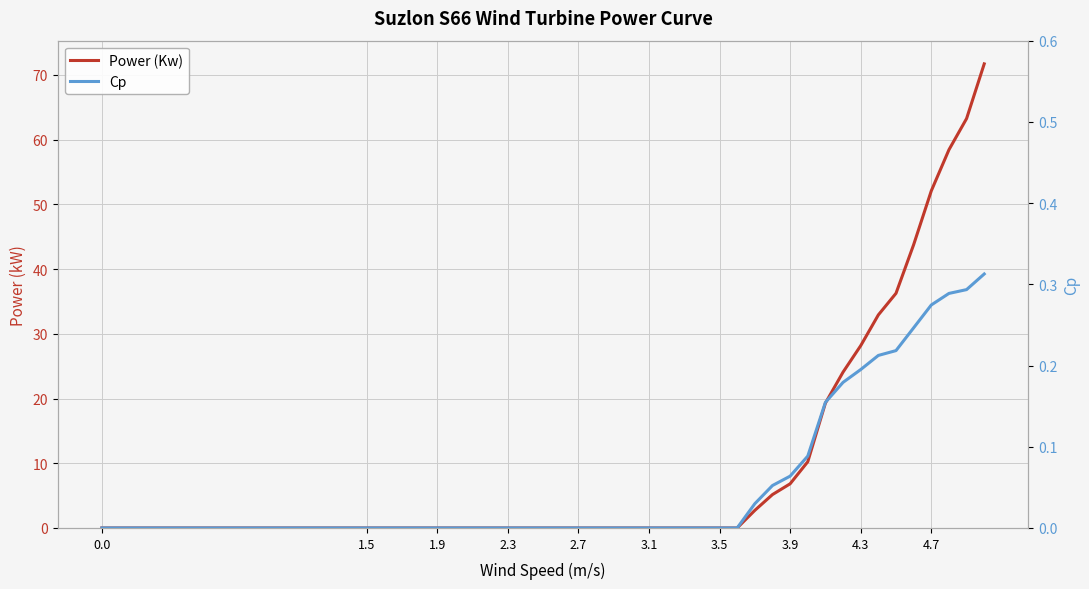

What is the maximum value shown in the chart?

71.7